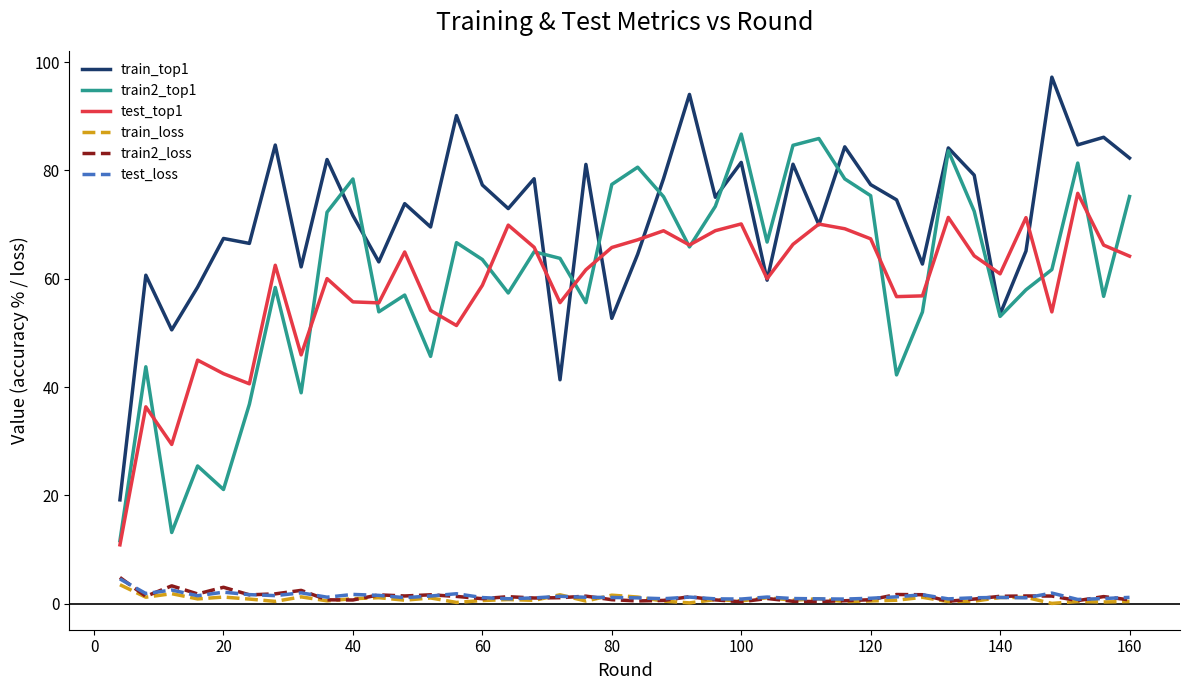

True or false: test_loss and train_top1 intersect in this chart.

False